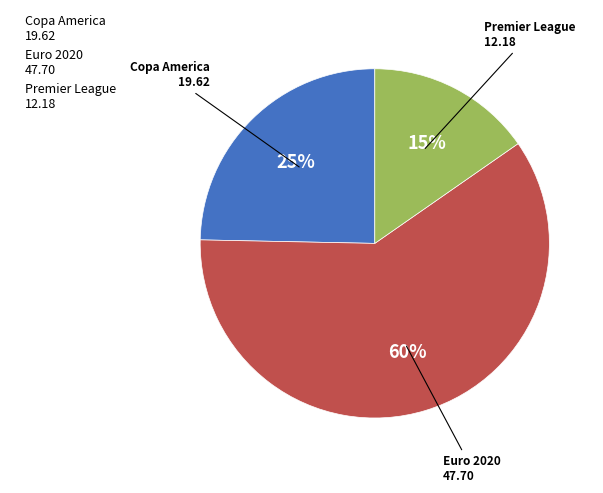

Does any single category account for the majority?

Yes